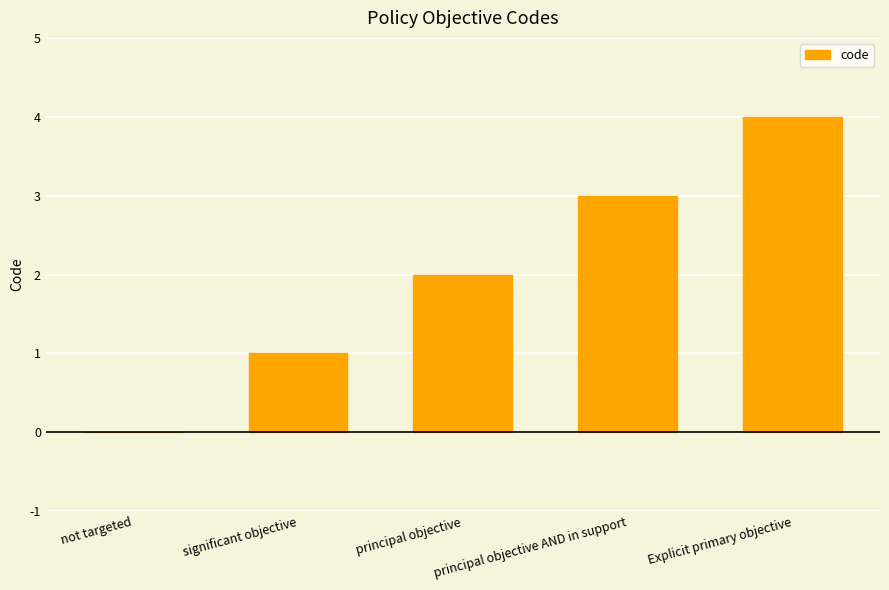

The chart shows a value of 4 at Explicit primary objective. True or false?

True